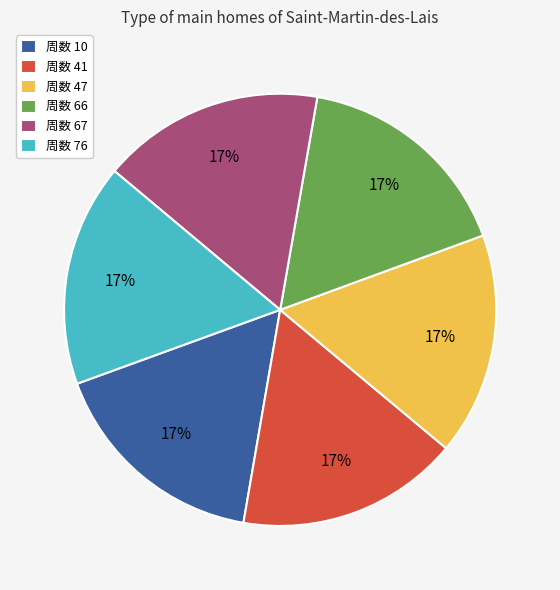

Is there any slice that represents more than half of the pie?

No